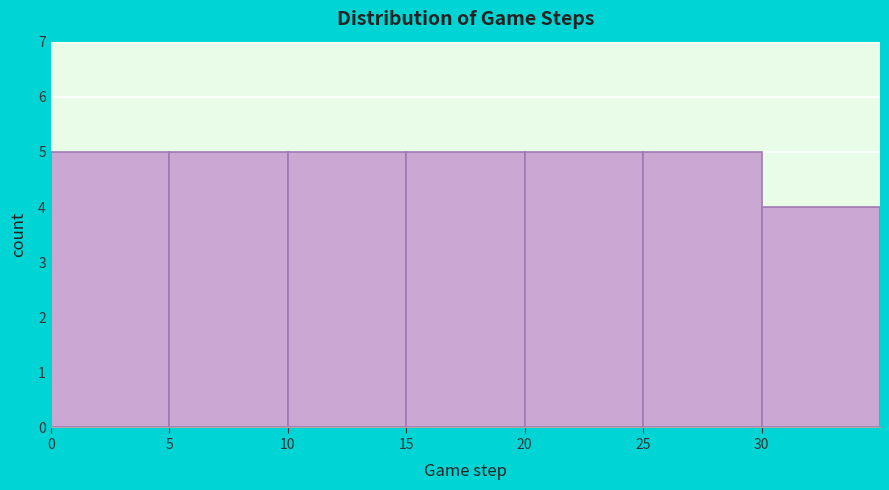

Reading left to right, transcribe this chart: for each bar, give the range it covers on the x-axis and its height. The values are not printed on the chart, so give them approximately, as read against the axis.

0 to 5: 5
5 to 10: 5
10 to 15: 5
15 to 20: 5
20 to 25: 5
25 to 30: 5
30 to 35: 4